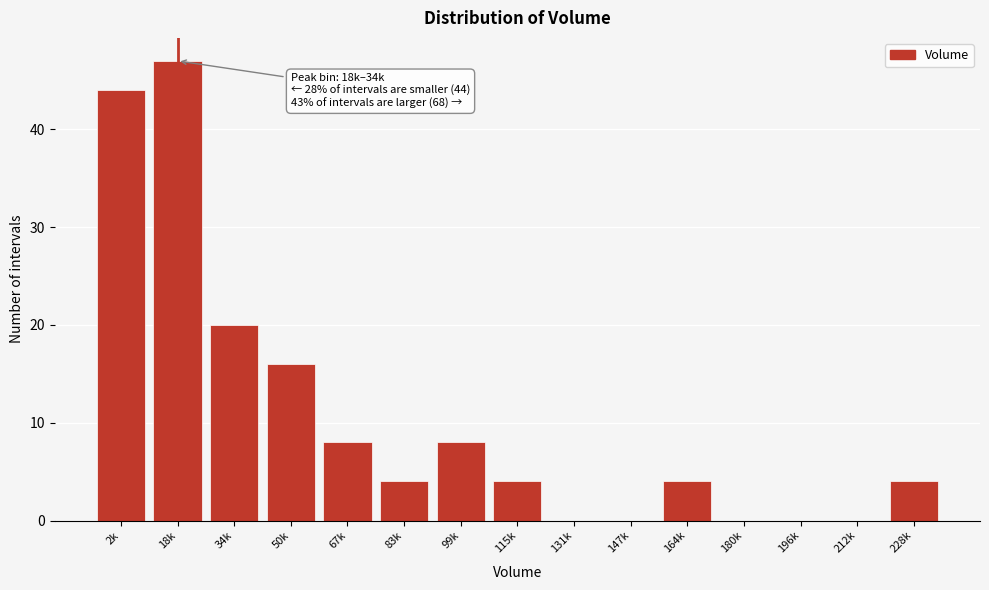

Reading right to left, extract all data points from this chart.

228k=4	212k=0	196k=0	180k=0	164k=4	147k=0	131k=0	115k=4	99k=8	83k=4	67k=8	50k=16	34k=20	18k=47	2k=44